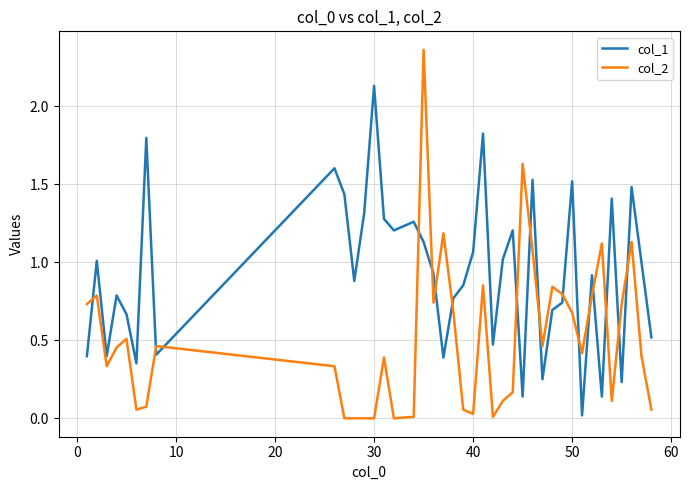

Rank the series by their average value, from highest to lowest.

col_1, col_2